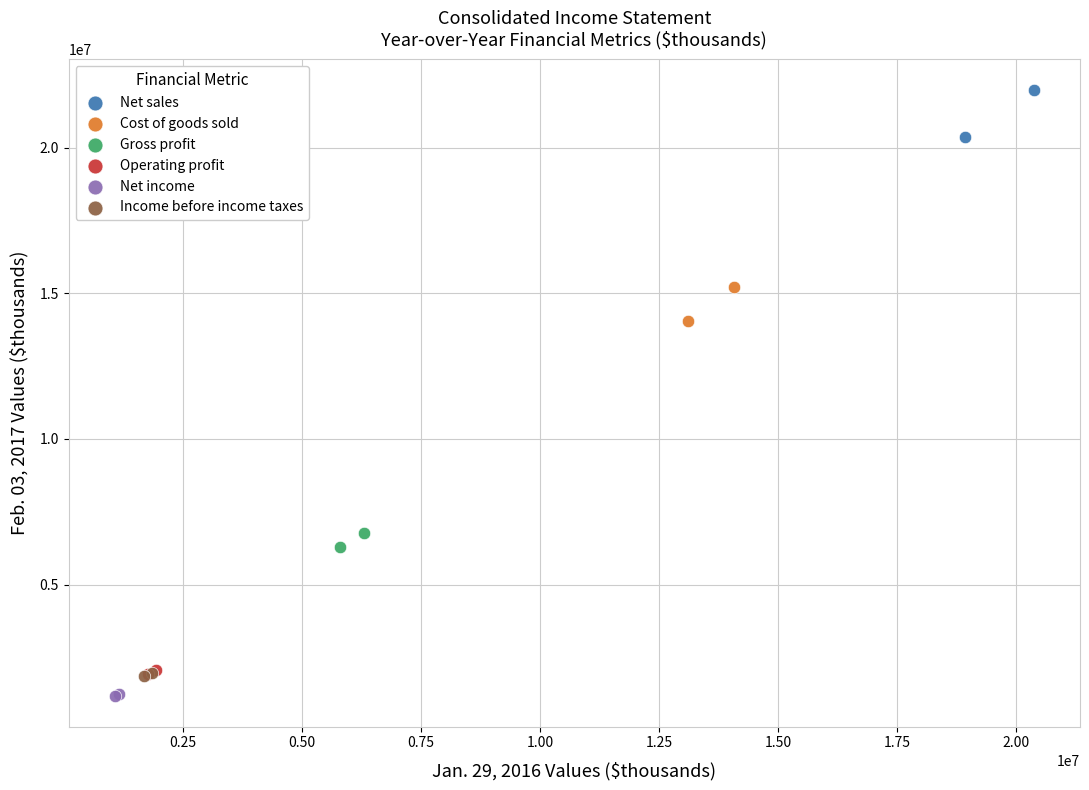

Which series has the largest Y range (max minus min)?

Net sales